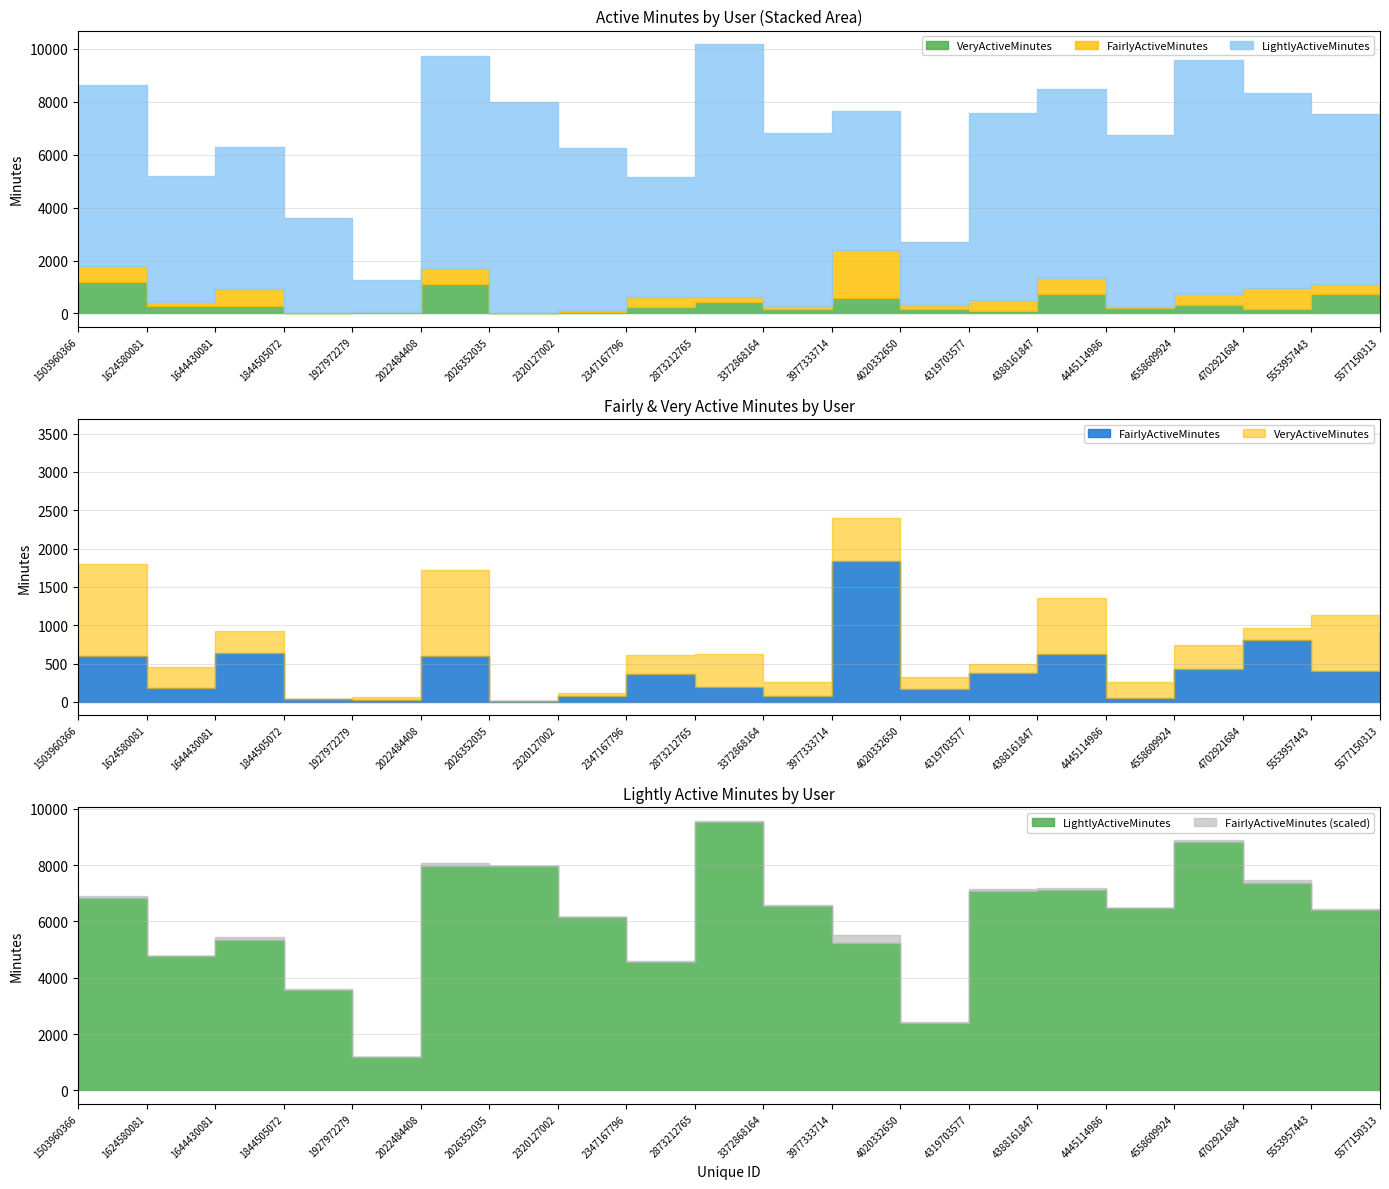

What is the spread (max minus min) of values at 4319703577?

6981